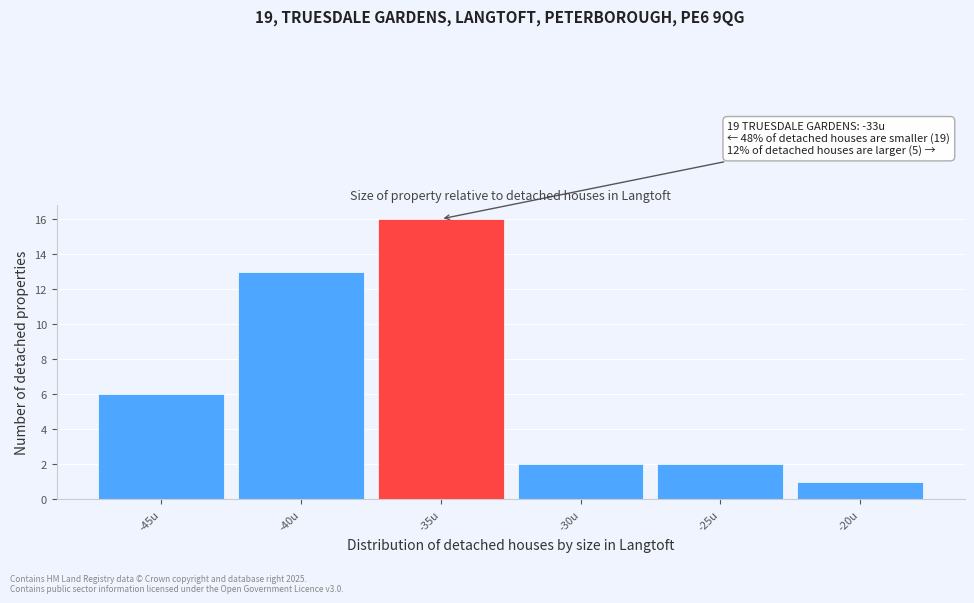

Reading left to right, transcribe all the data shown in this chart.

6	13	16	2	2	1